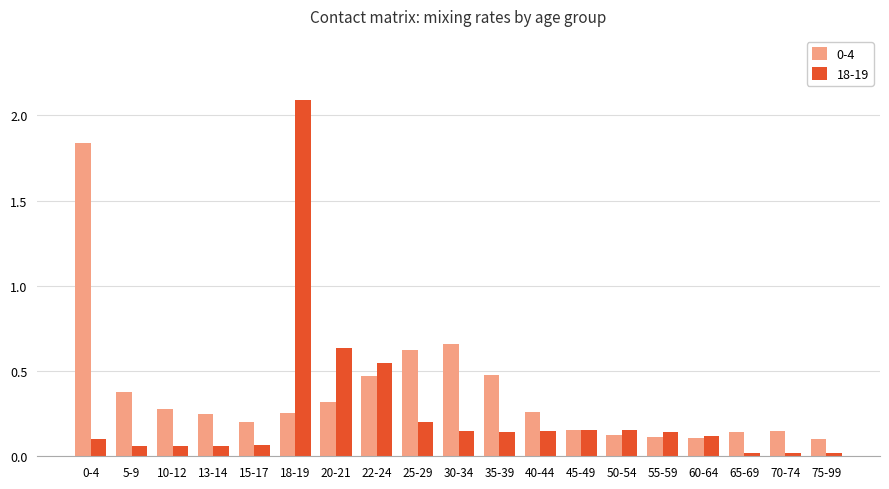

Which series has the largest range (max minus min)?

18-19